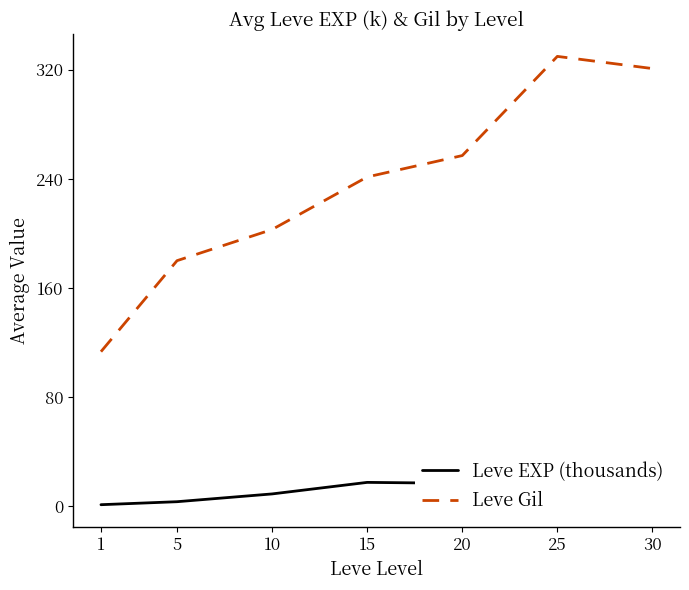

What is the value of the Leve Gil point at the 2nd from the left?

180.0